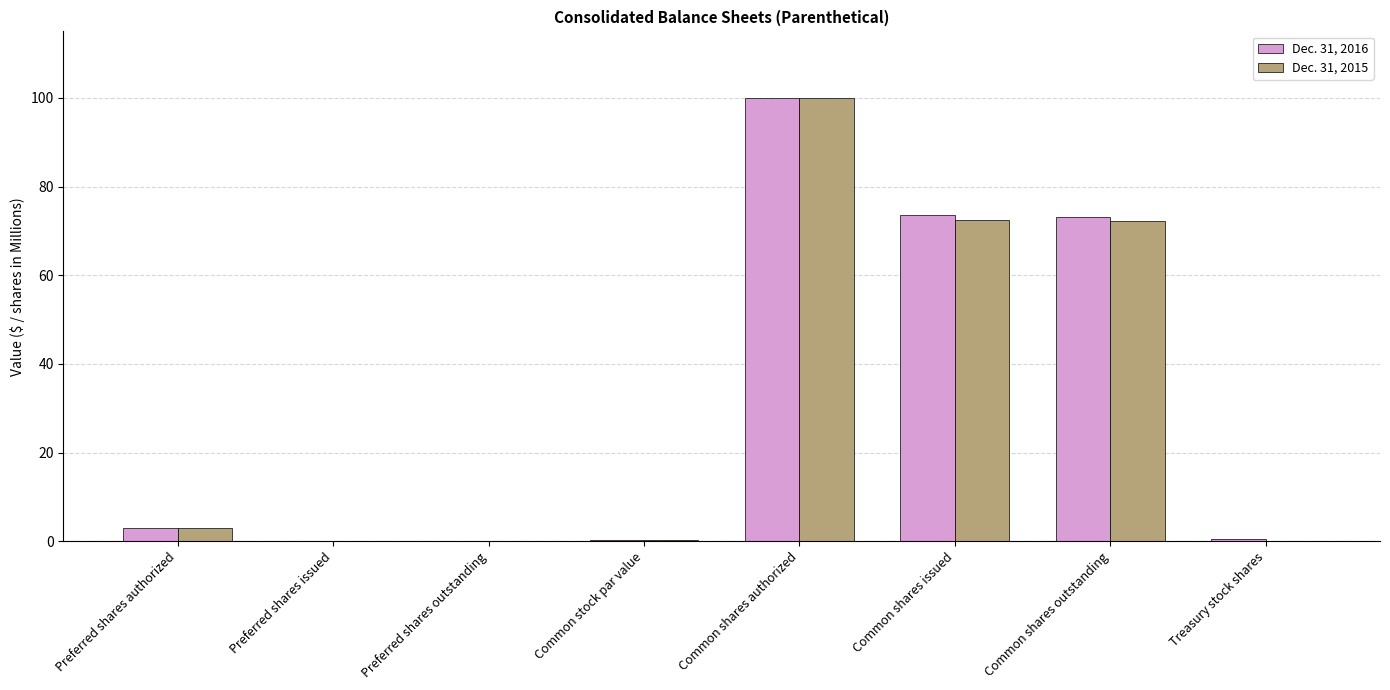

What is the sum of the Dec. 31, 2016 values at Common shares issued and Preferred shares issued?

73.7